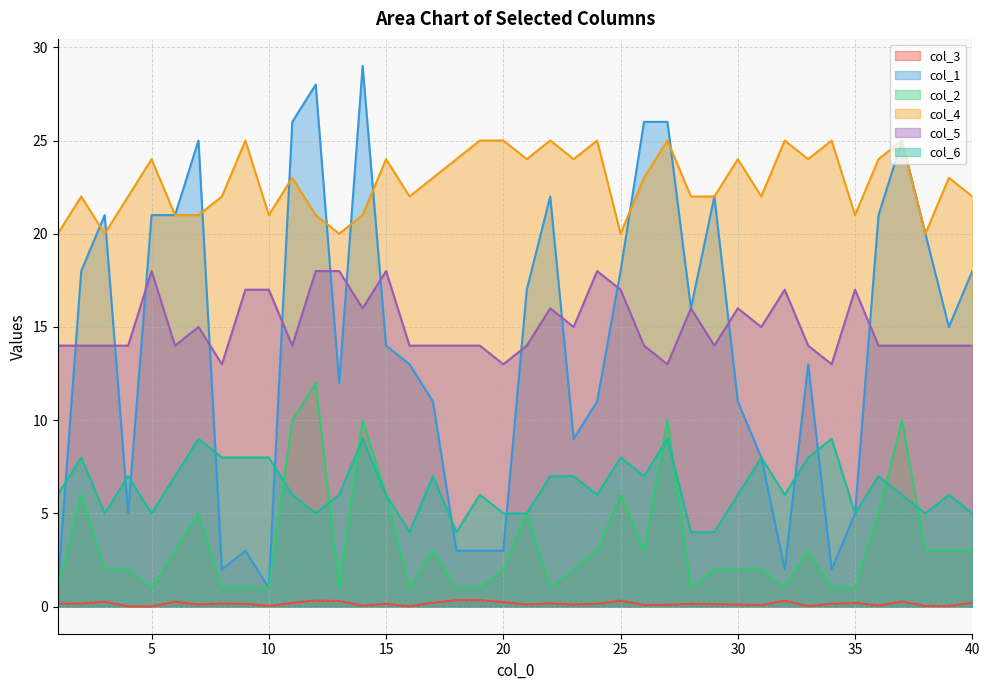

True or false: col_3 has more than 2 interior local peaks.

True